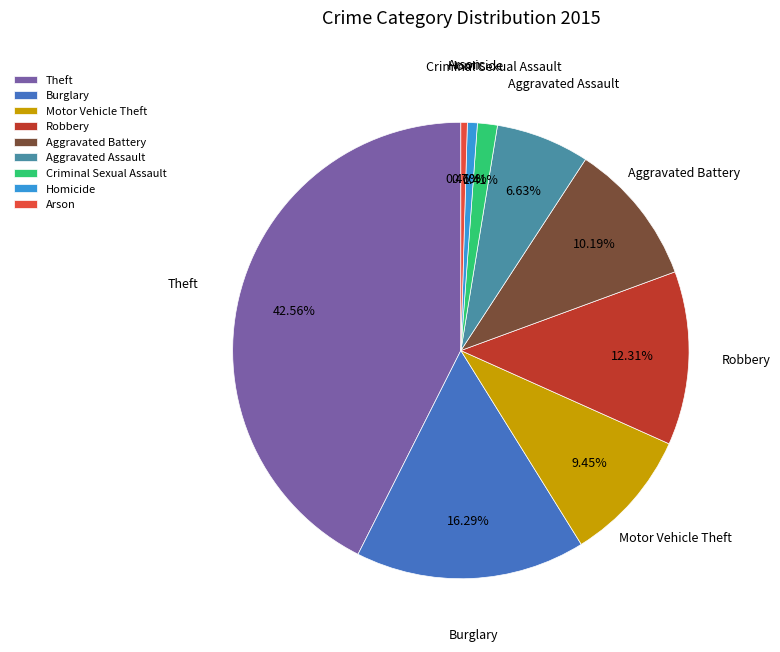

Does Burglary represent more than half of the total?

No